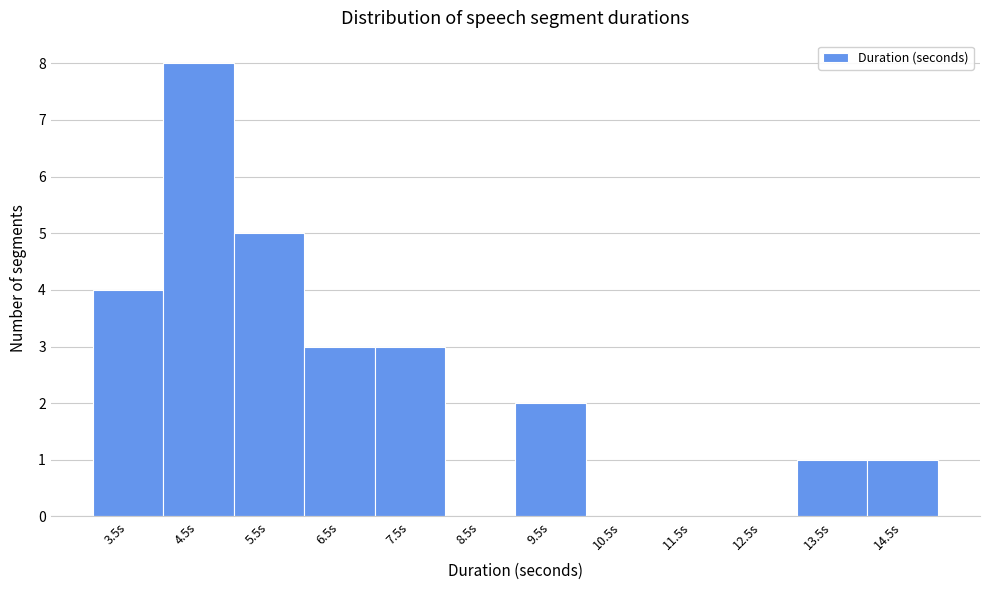

Reading left to right, extract all data points from this chart.

3.5s=4	4.5s=8	5.5s=5	6.5s=3	7.5s=3	8.5s=0	9.5s=2	10.5s=0	11.5s=0	12.5s=0	13.5s=1	14.5s=1